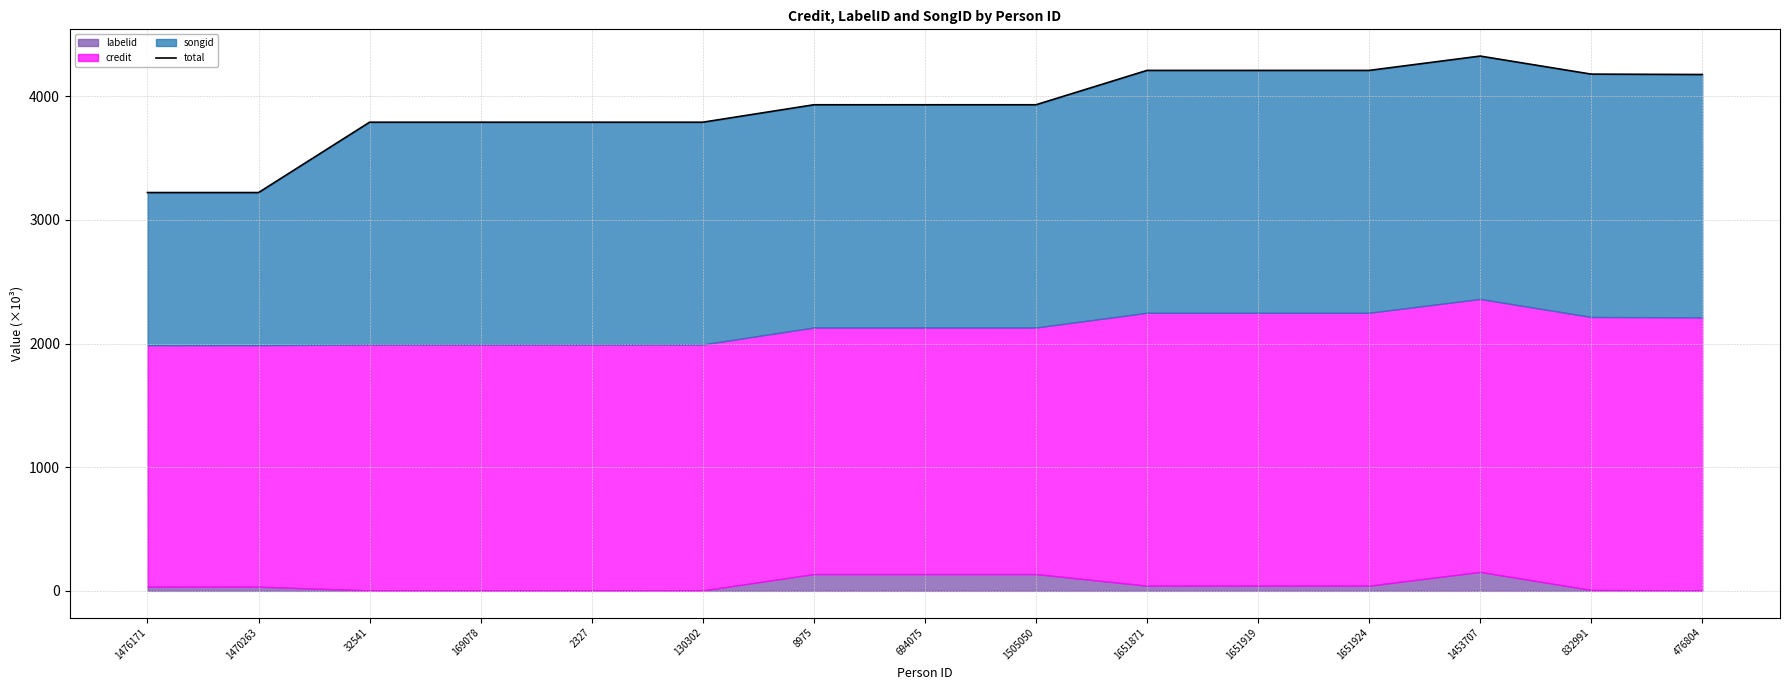

What is the change in value from 1651871 to 476804?

-33.2